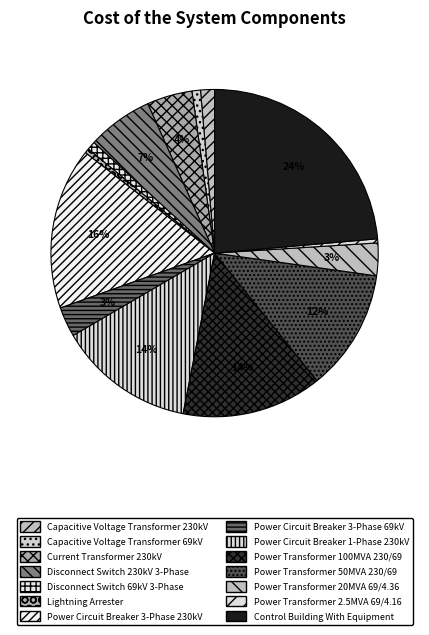

What is the ratio of the value at Control Building With Equipment to the value at Power Transformer 50MVA 230/69?

2.0